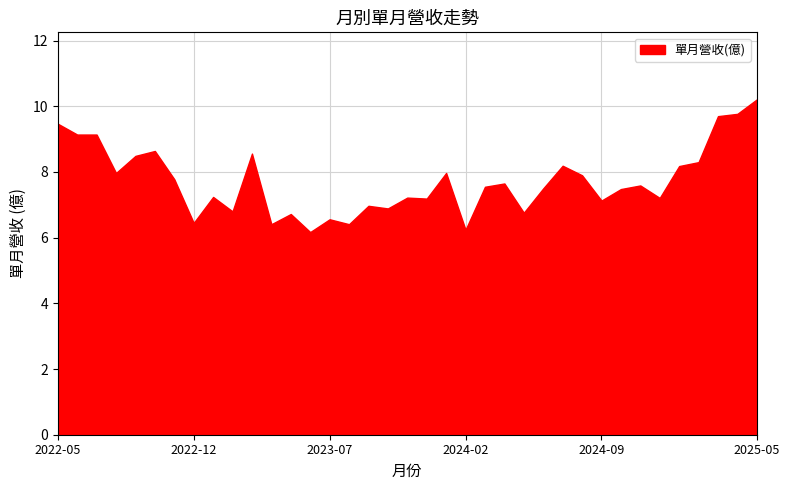

Does the chart have visible grid lines?

Yes